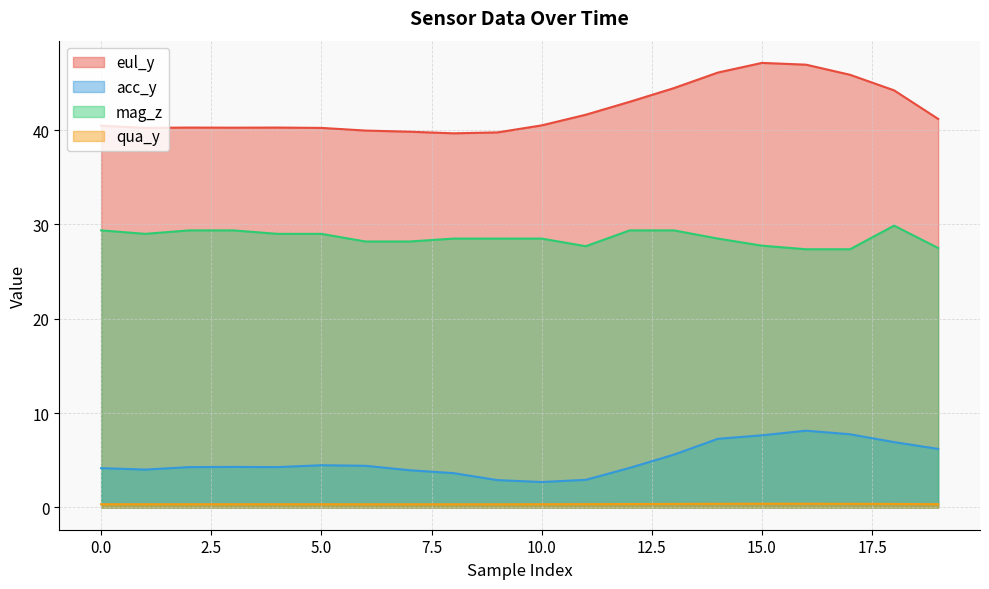

How many lines are shown in the chart?

4